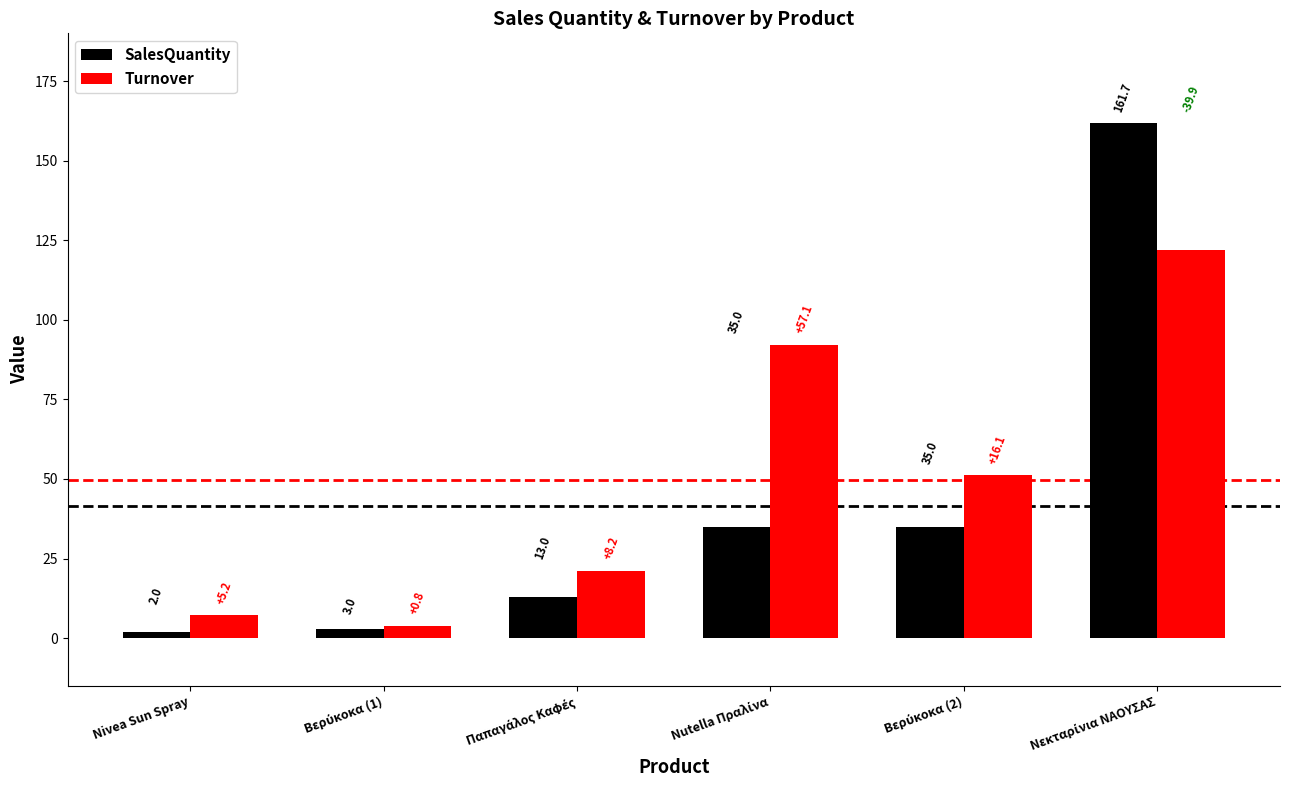

Which series has the largest range (max minus min)?

SalesQuantity